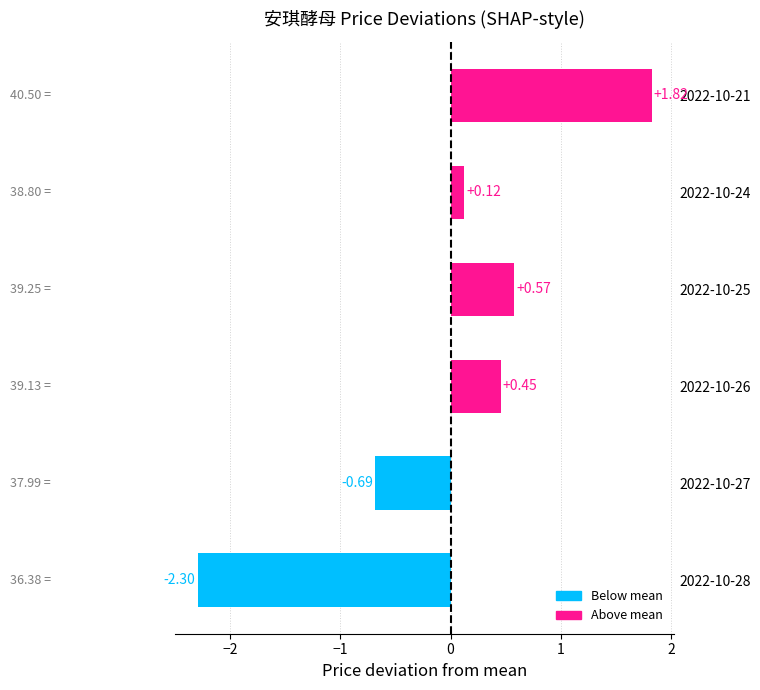

Between 2022-10-25 and 2022-10-24, which is larger?

2022-10-25